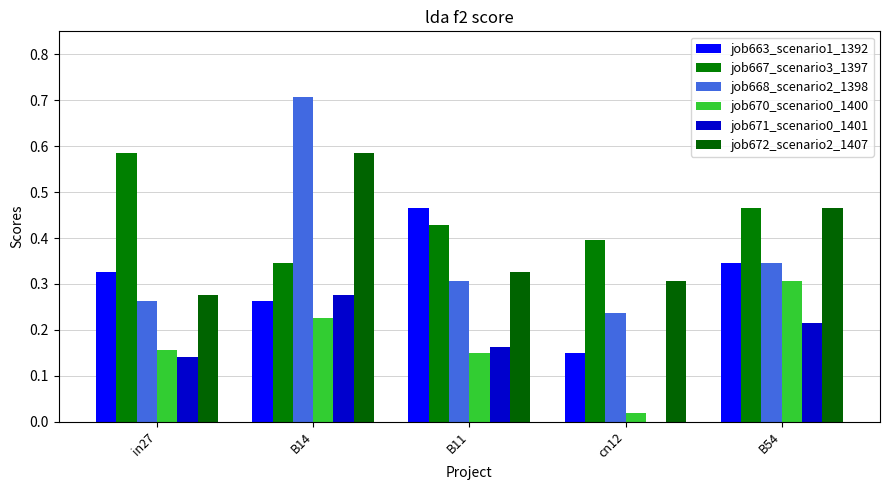

The job671_scenario0_1401 series shows 0.1 at B11. True or false?

False